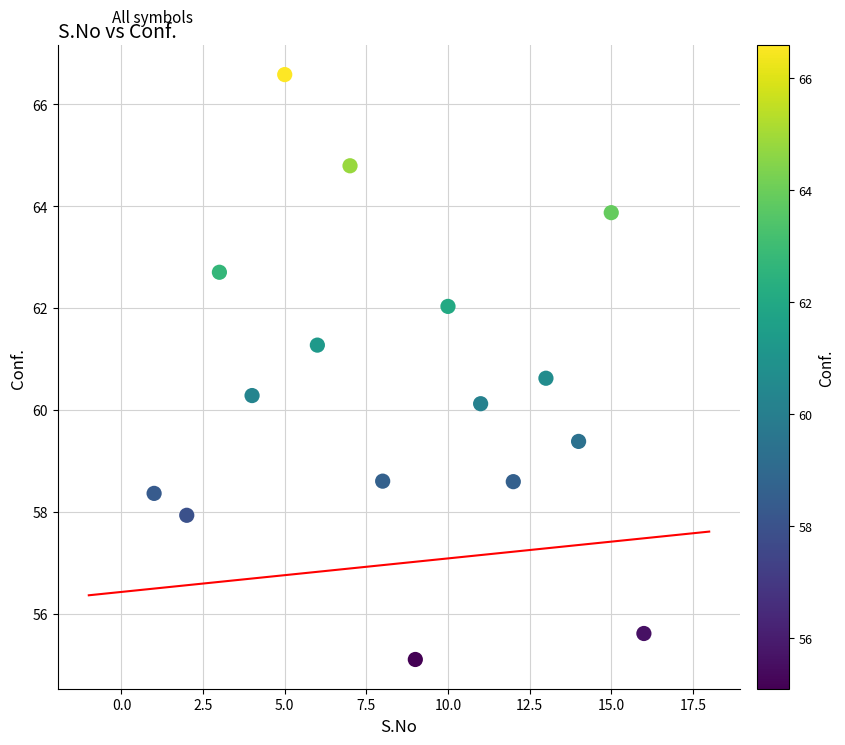

What is the range of Y values (max minus min)?

11.5